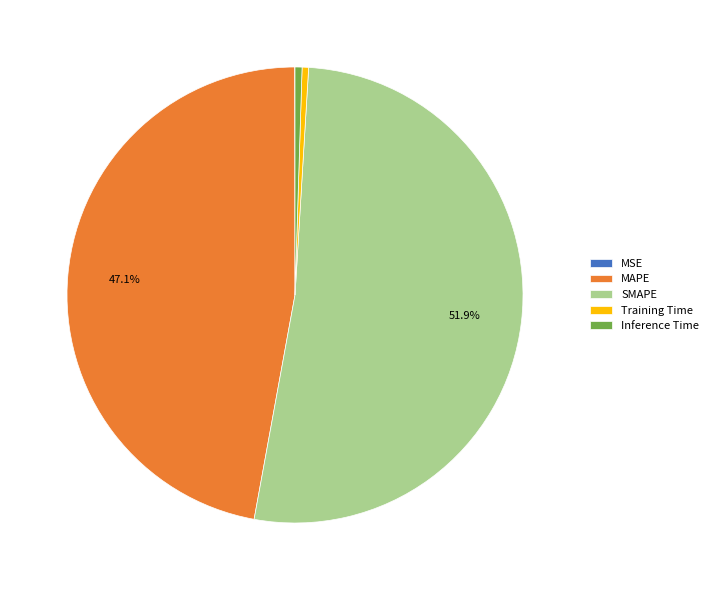

What is the largest slice in the pie chart?

SMAPE